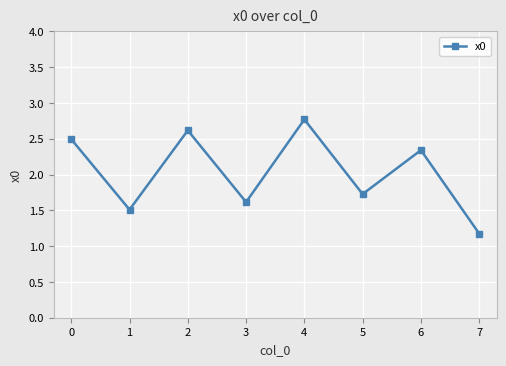

True or false: the data has more than 0 interior local peaks.

True